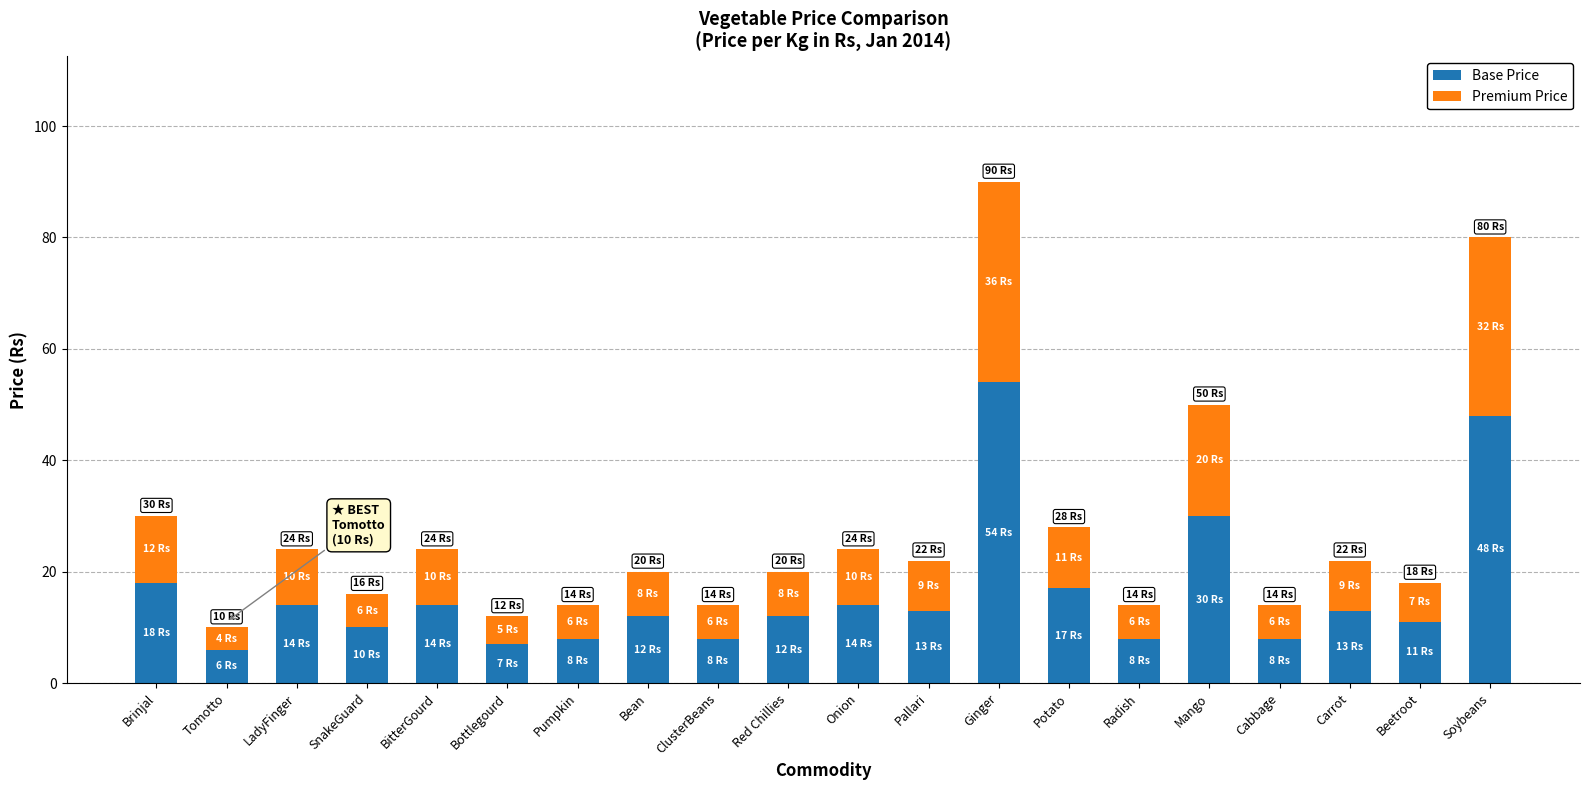

At which category is the sum across all series the highest?

Ginger